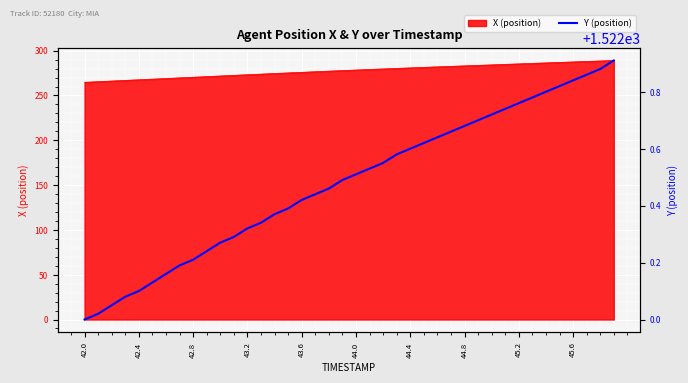

What is the highest value of the X (position) series?

289.1